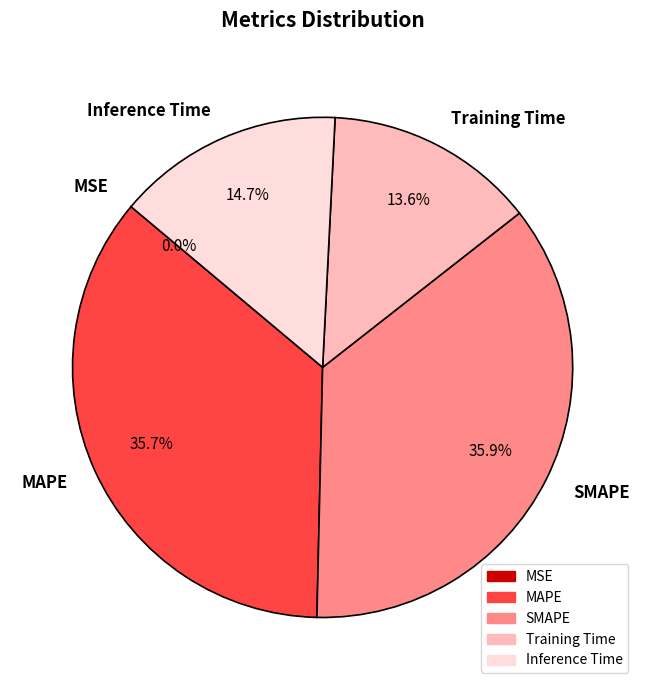

Does MAPE account for over 50% of the chart?

No